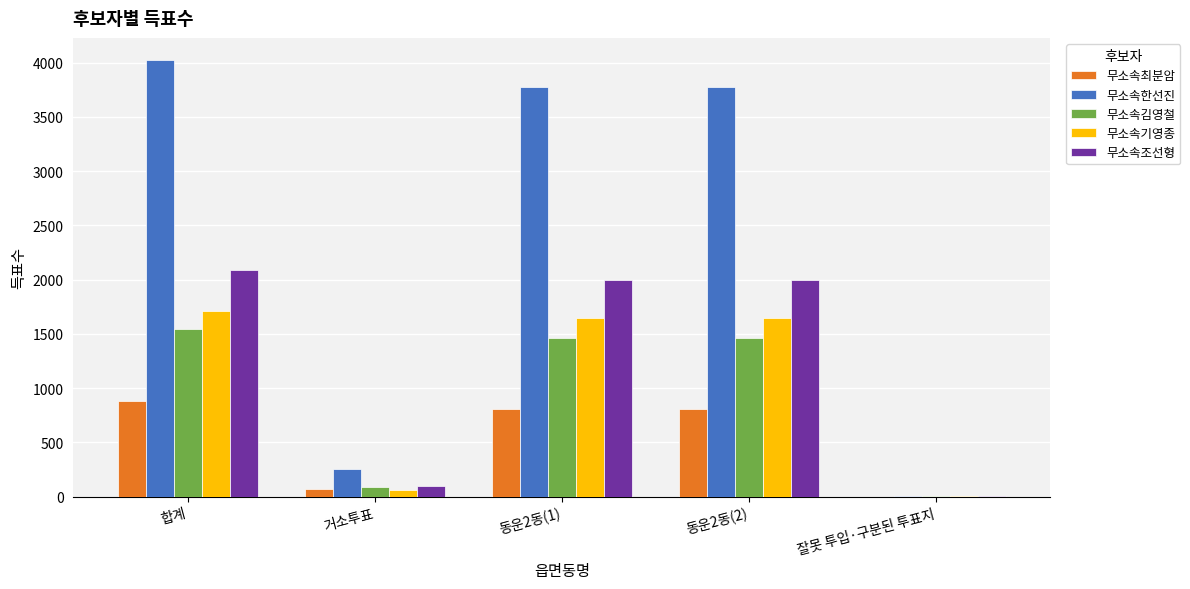

The value of 무소속한선진 at 동운2동(2) is 1150. True or false?

False